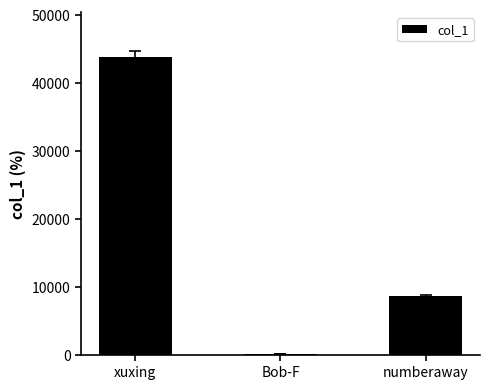

What is the difference between the values at Bob-F and numberaway?

8567